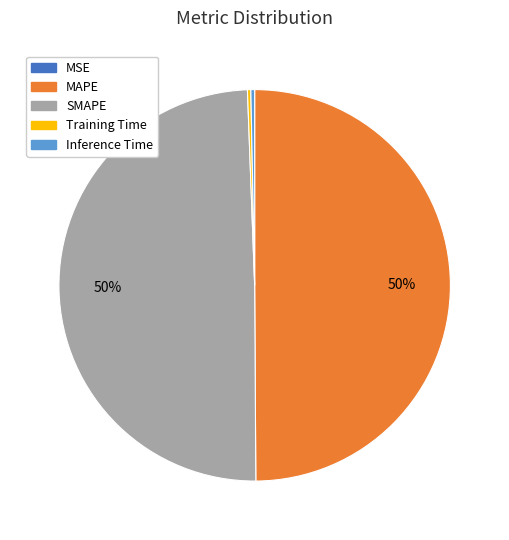

Combined, do SMAPE and MAPE account for over 50%?

Yes